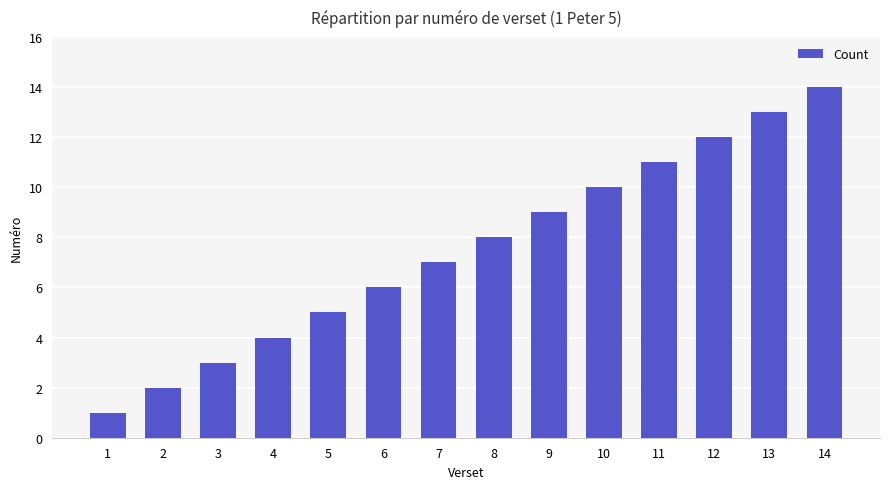

Does the chart contain stacked bars?

No